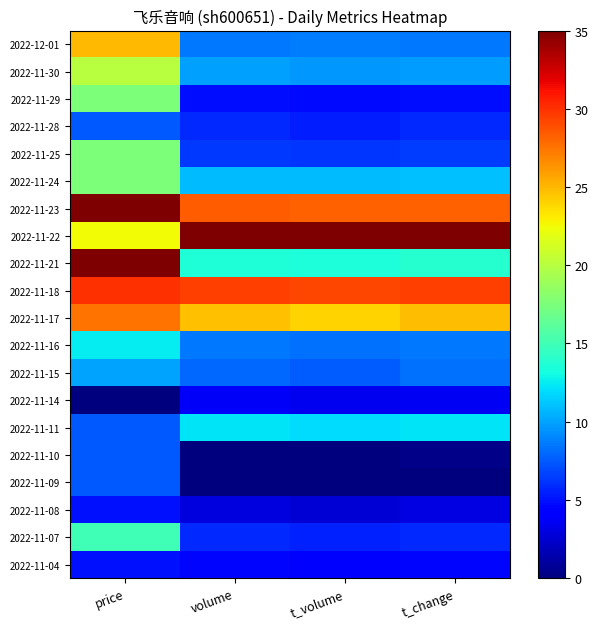

Rank the series at t_volume from lowest to highest value.

2022-11-10, 2022-11-09, 2022-11-08, 2022-11-14, 2022-11-04, 2022-11-29, 2022-11-28, 2022-11-07, 2022-11-25, 2022-11-15, 2022-11-16, 2022-12-01, 2022-11-30, 2022-11-24, 2022-11-11, 2022-11-21, 2022-11-17, 2022-11-23, 2022-11-18, 2022-11-22